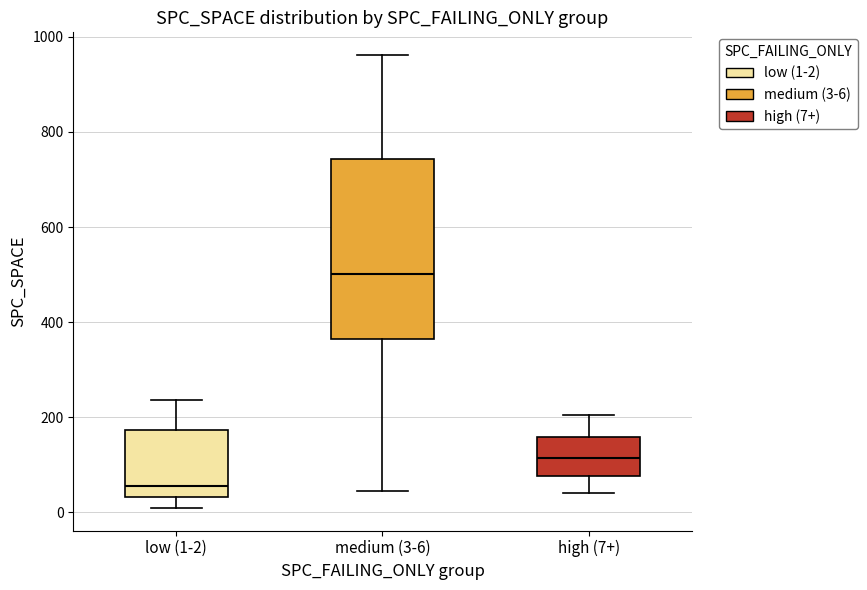

Comparing the boxes themselves (not the whiskers), which one is the tallest?

medium (3-6)